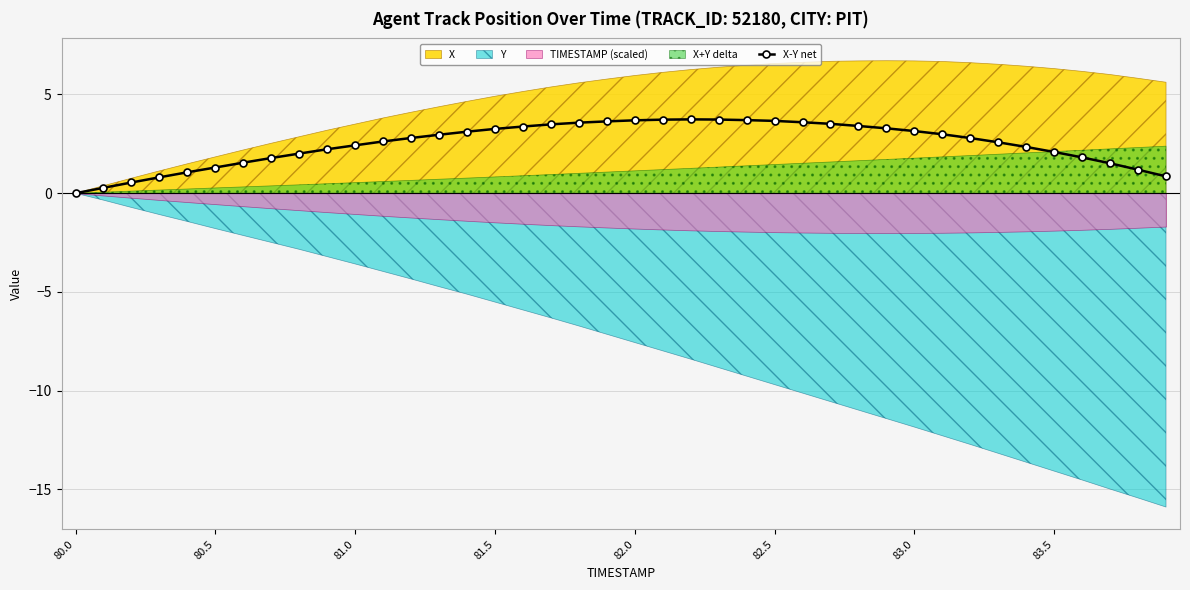

Reading left to right, what are all the values shown in this chart?

0.0	0.3	0.5	0.8	1.1	1.3	1.5	1.8	2.0	2.2	2.4	2.6	2.8	3.0	3.1	3.3	3.4	3.5	3.6	3.6	3.7	3.7	3.7	3.7	3.7	3.7	3.6	3.5	3.4	3.3	3.1	3.0	2.8	2.6	2.3	2.1	1.8	1.5	1.2	0.9